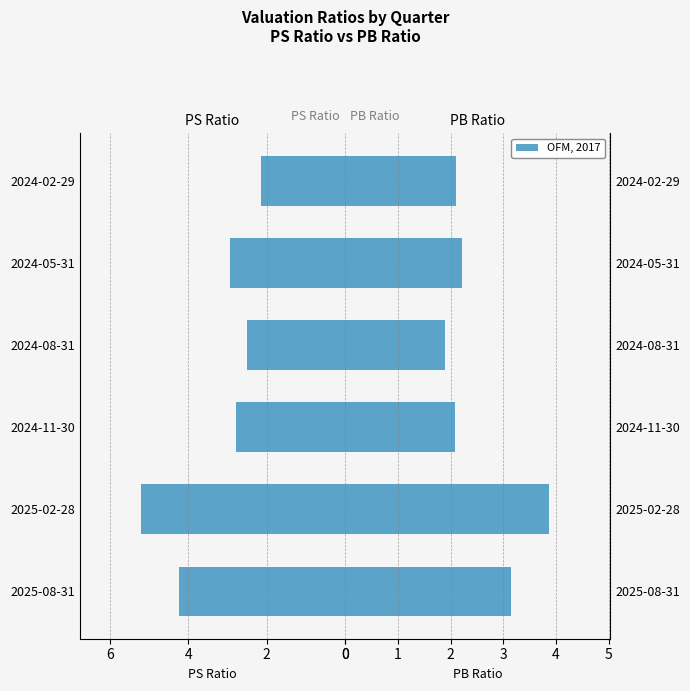

Which series changed the most between 2025-02-28 and 2024-08-31?

PS Ratio